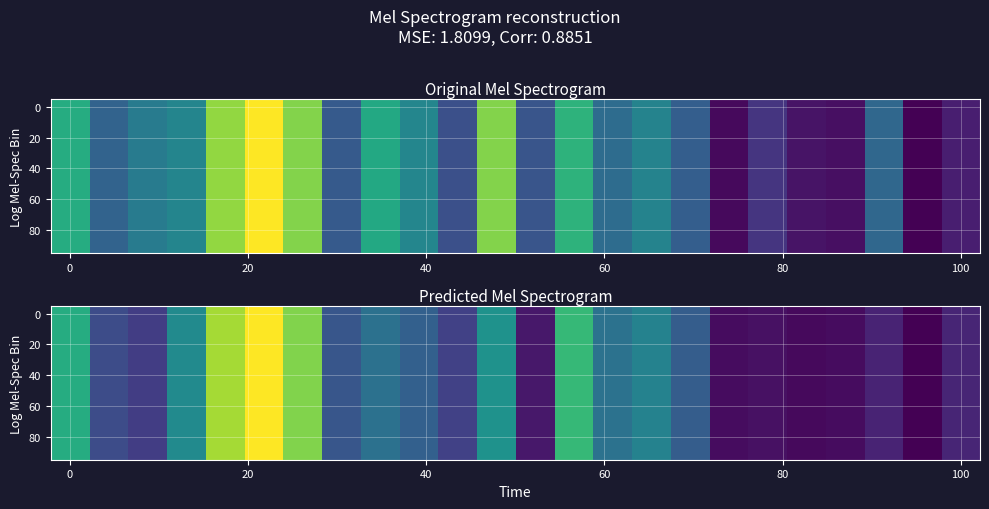

Which category has the lowest value across all series?

22